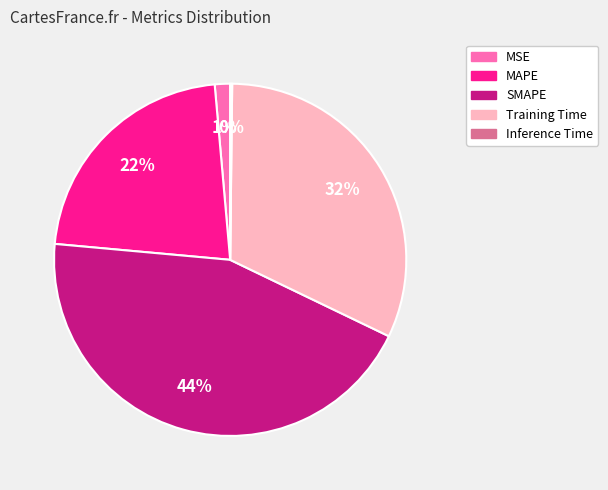

Which slice is the largest?

SMAPE